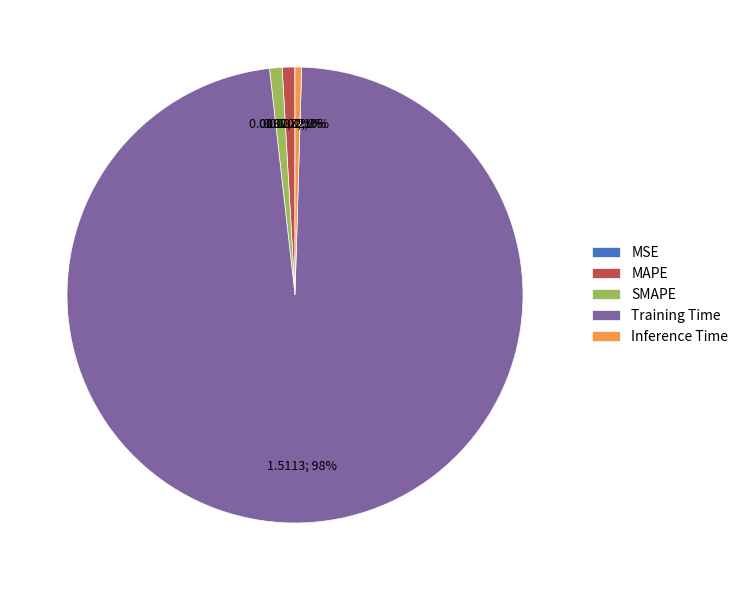

To the nearest percent, what percentage of the pie is SMAPE?

1%